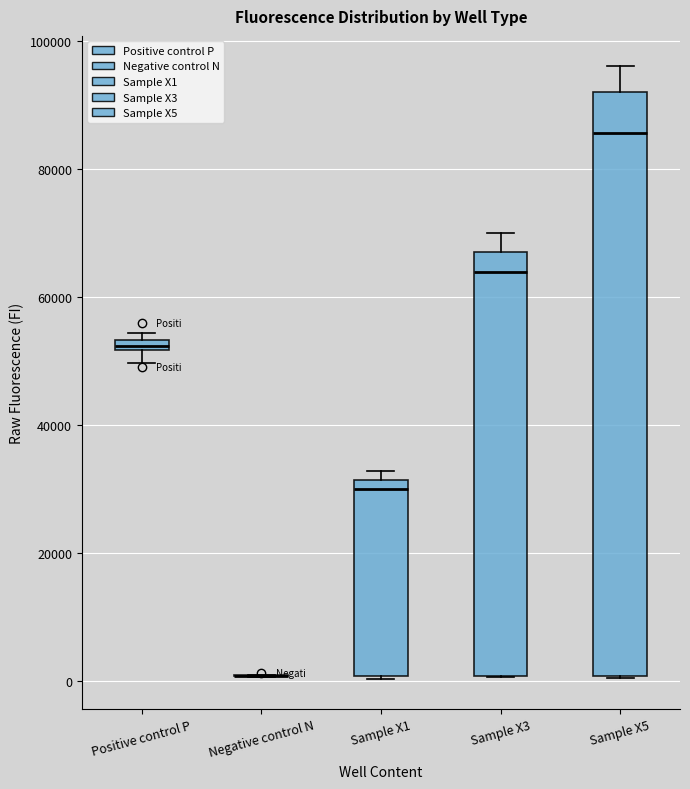

Which box is the tallest, from its lower edge to its upper edge?

Sample X5